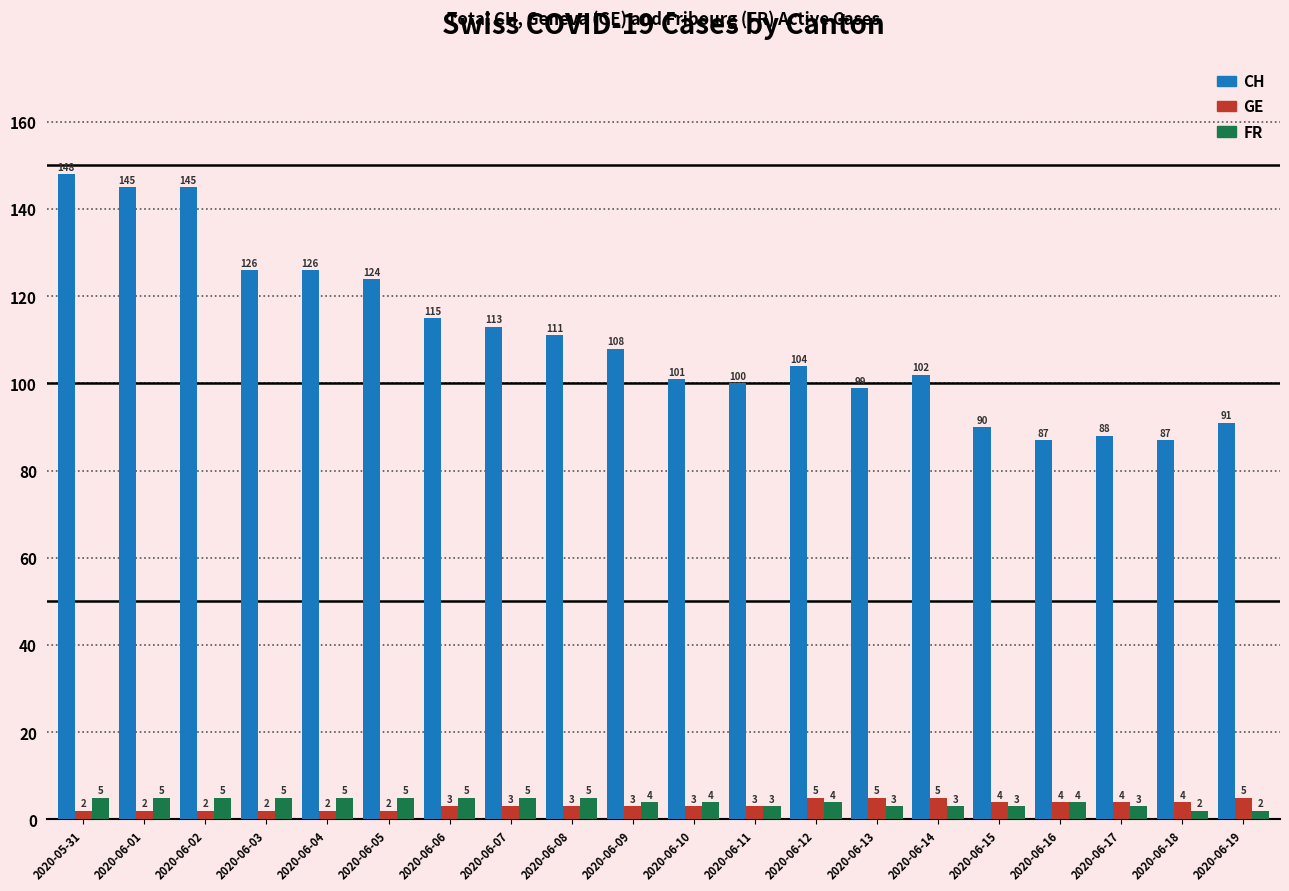

Is the value of GE at 2020-06-02 greater than the value of CH at 2020-06-06?

No